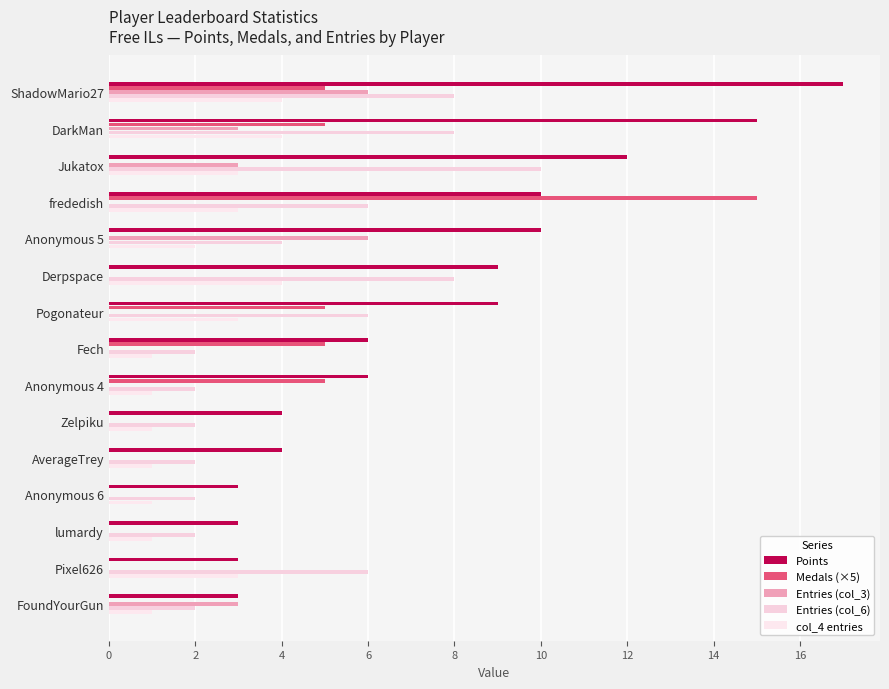

What is the greatest value displayed?

17